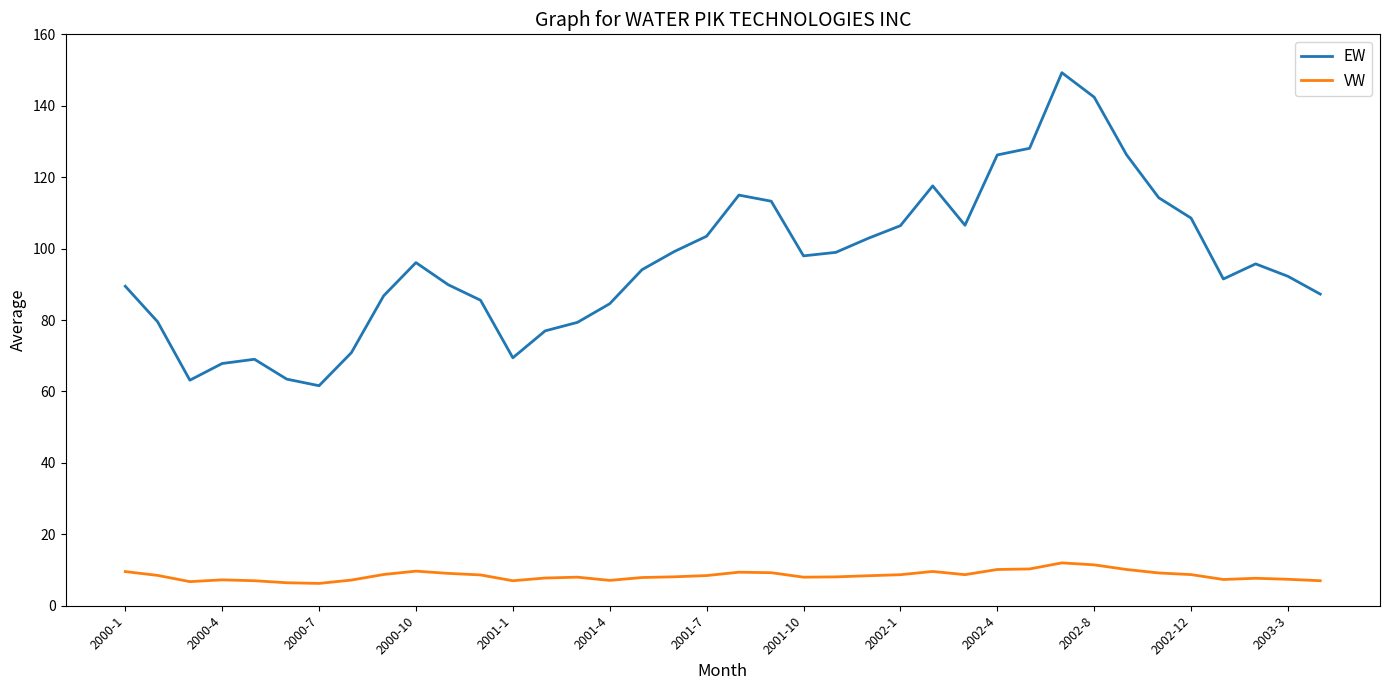

True or false: VW and EW cross at least once.

False